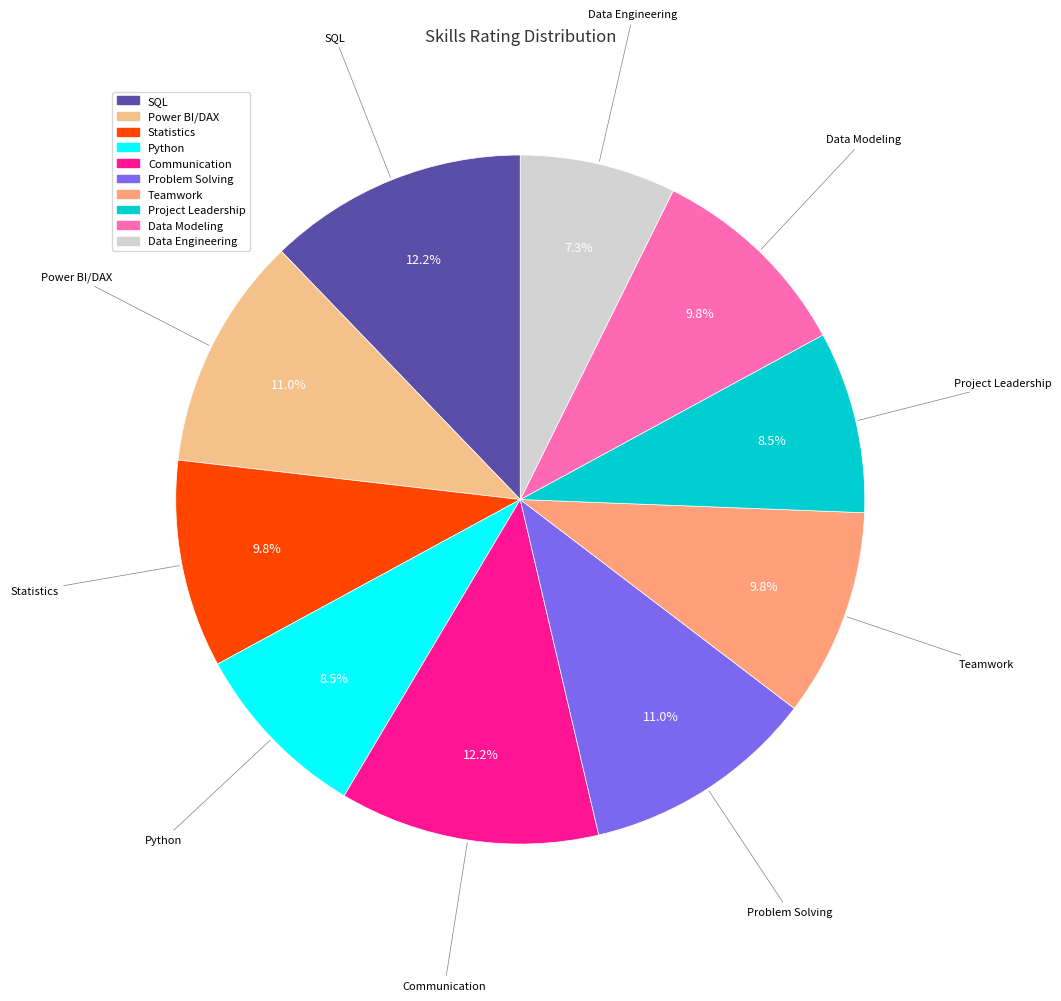

Is there a majority slice in this chart?

No